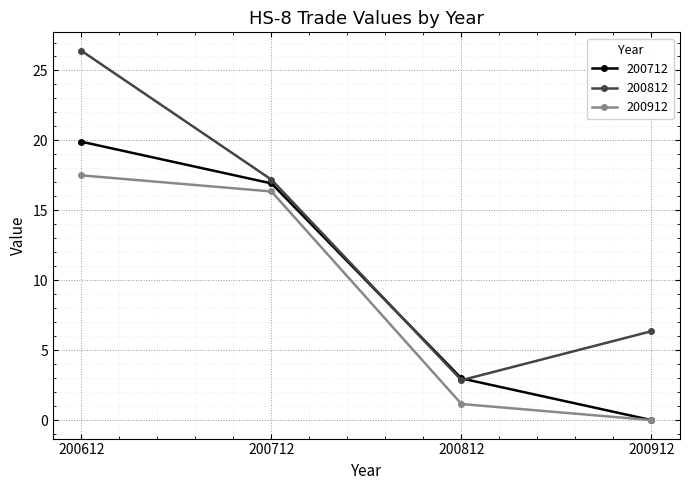

Reading right to left, what are all the values shown in this chart?

200712: 0.0	3.0	16.9	19.9
200812: 6.4	2.9	17.2	26.4
200912: 0.0	1.2	16.3	17.5